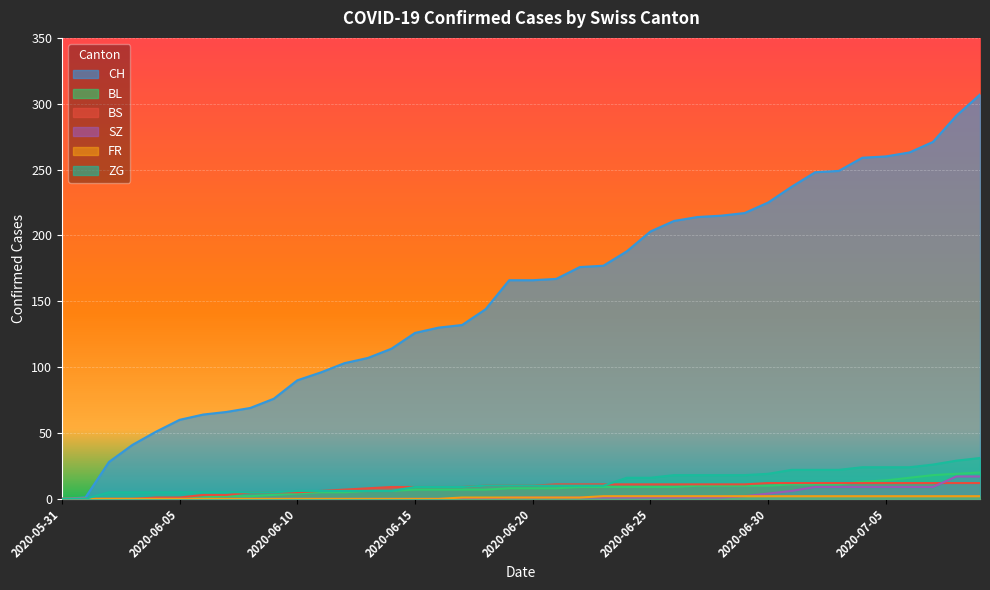

How many positive values does the CH series have?

39